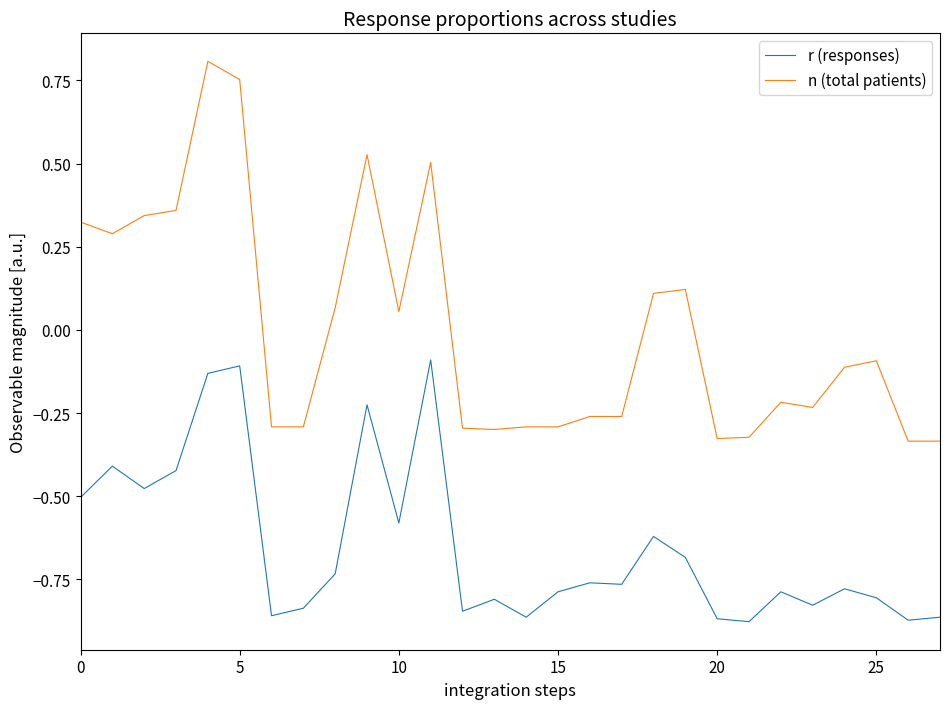

True or false: n (total patients) and r (responses) intersect in this chart.

False